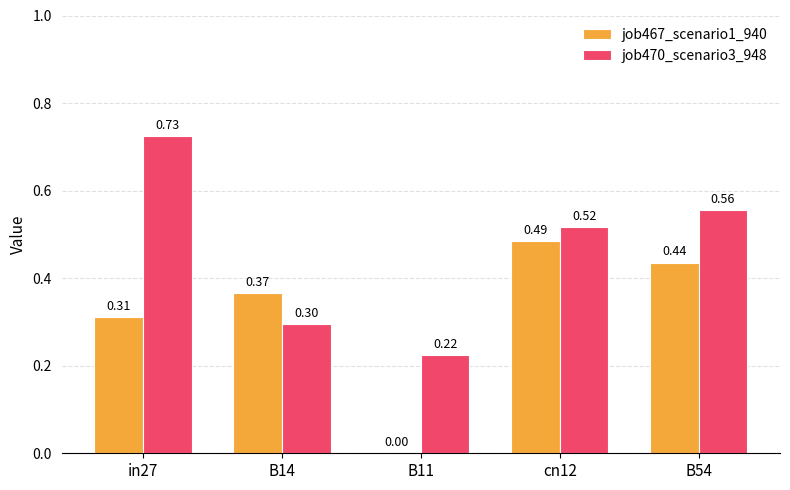

What is the sum of the job467_scenario1_940 values at B14 and B54?

0.8